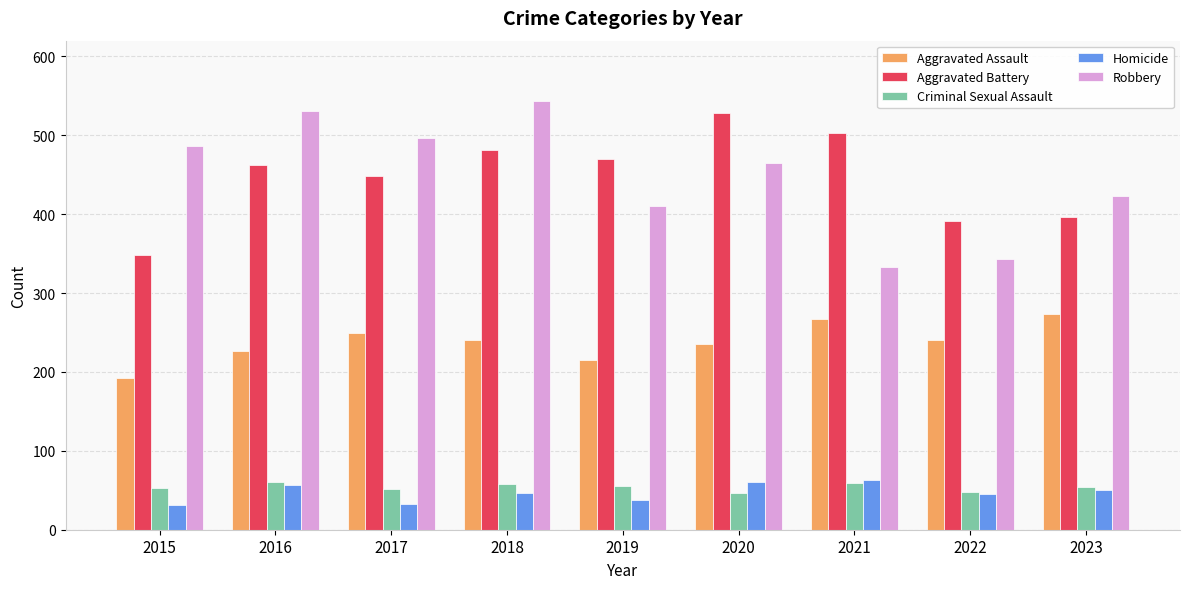

What is the sum of the Criminal Sexual Assault values at 2019 and 2017?

107